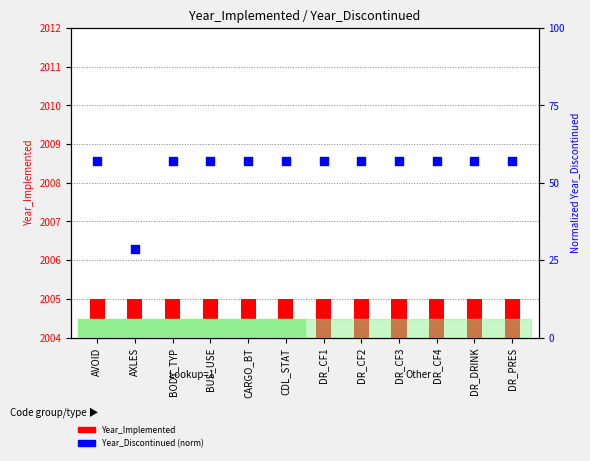

What are all the series names shown in the legend?

Year_Implemented, Year_Discontinued (norm)